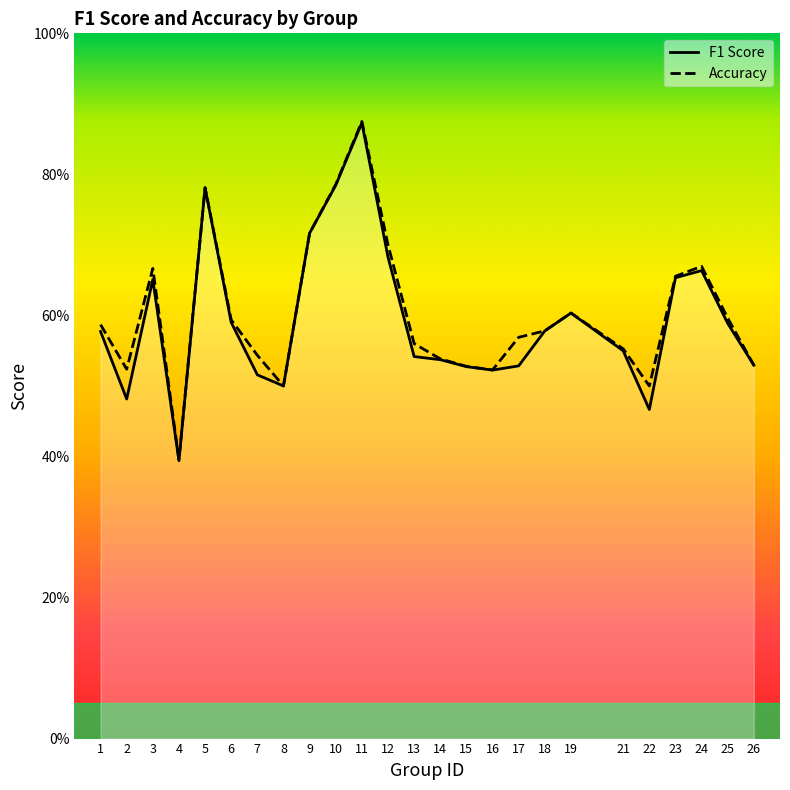

The value of f1 at 11 is 0.9. True or false?

True